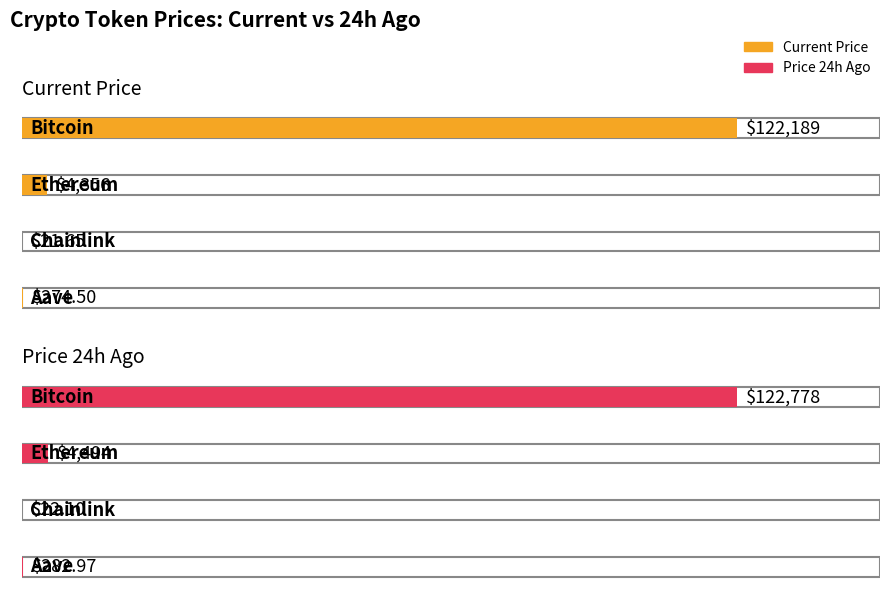

Between Bitcoin and Aave, which series saw the biggest shift?

price24hAgo